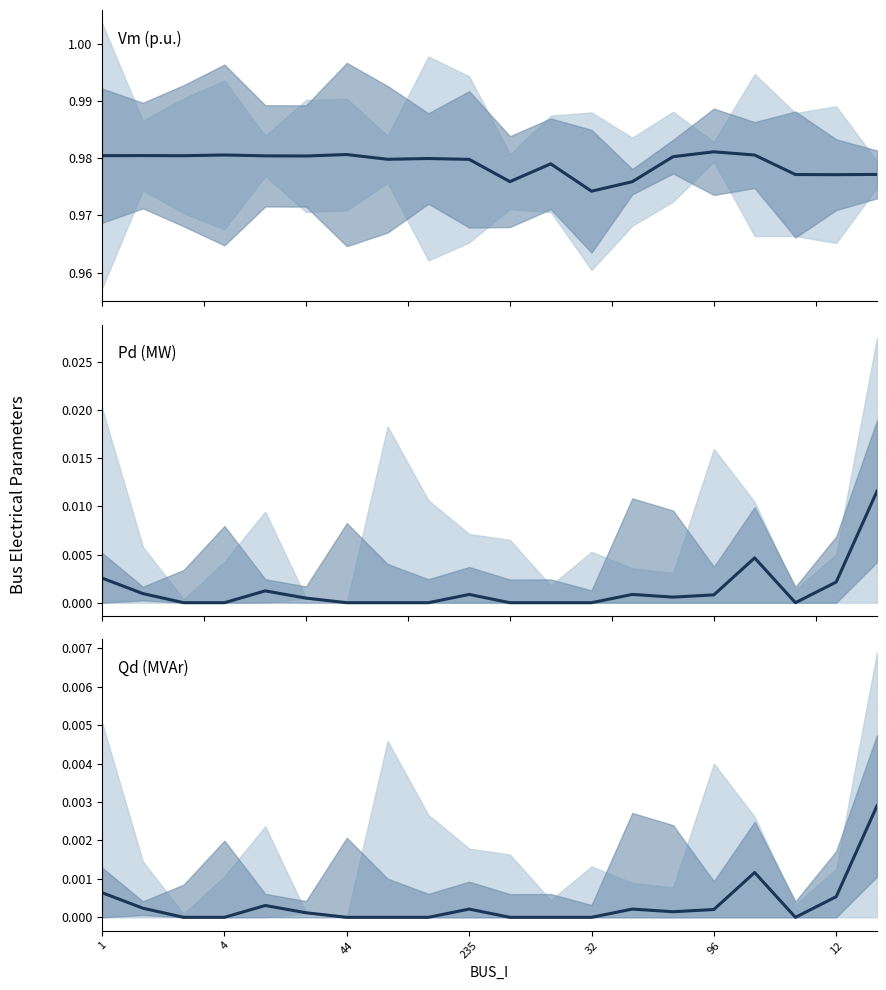

Rank the series at 96 from lowest to highest value.

Qd (MVAr), Pd (MW), Vm (p.u.)